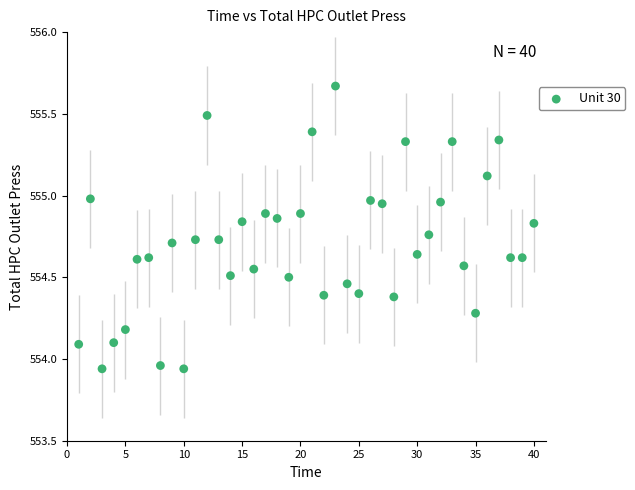

Count the number of points in this scatter plot.

40